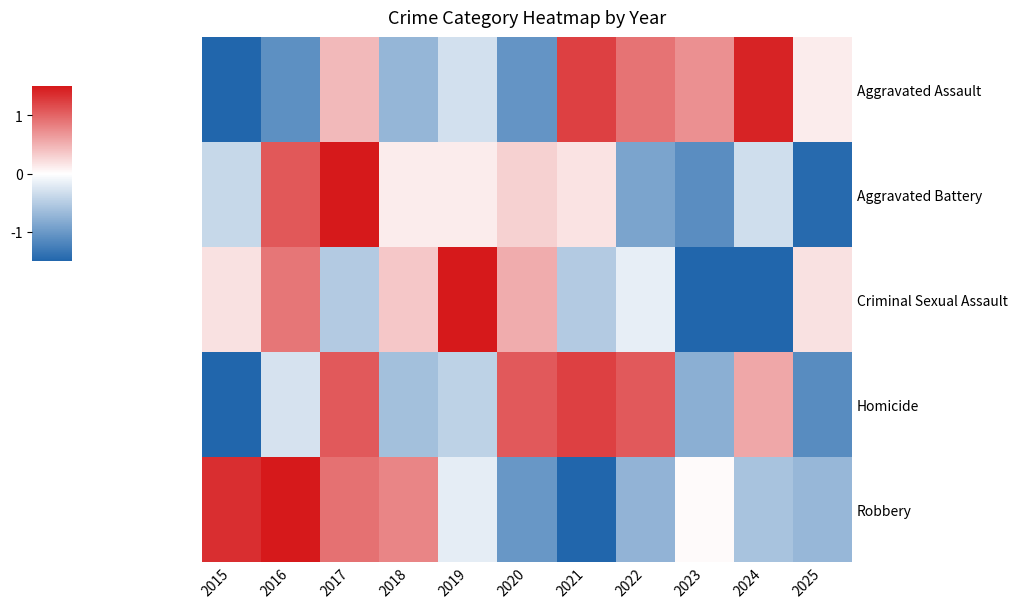

Rank the series at 2016 from highest to lowest value.

Robbery, Aggravated Battery, Criminal Sexual Assault, Homicide, Aggravated Assault